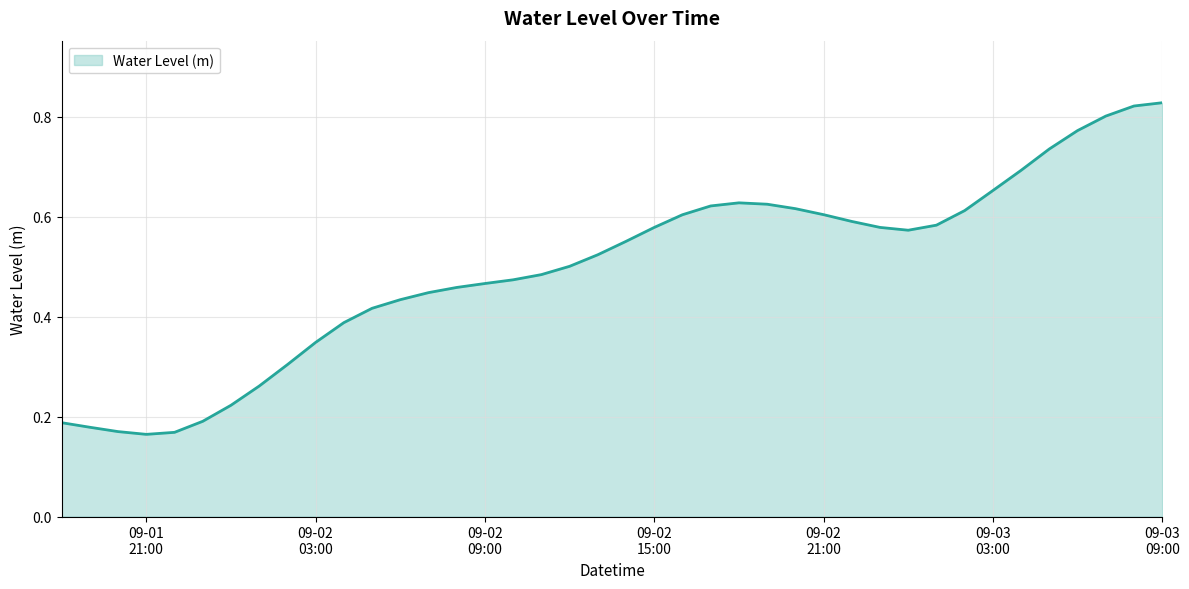

What is the sum of all values?

19.9